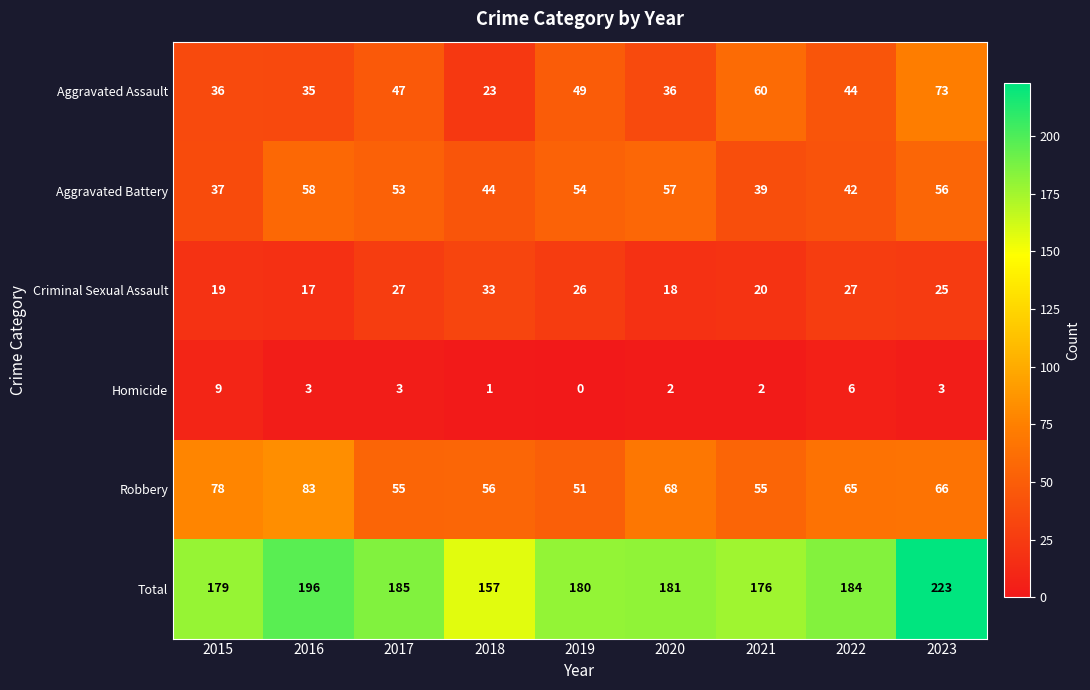

What is the maximum value shown in the chart?

223